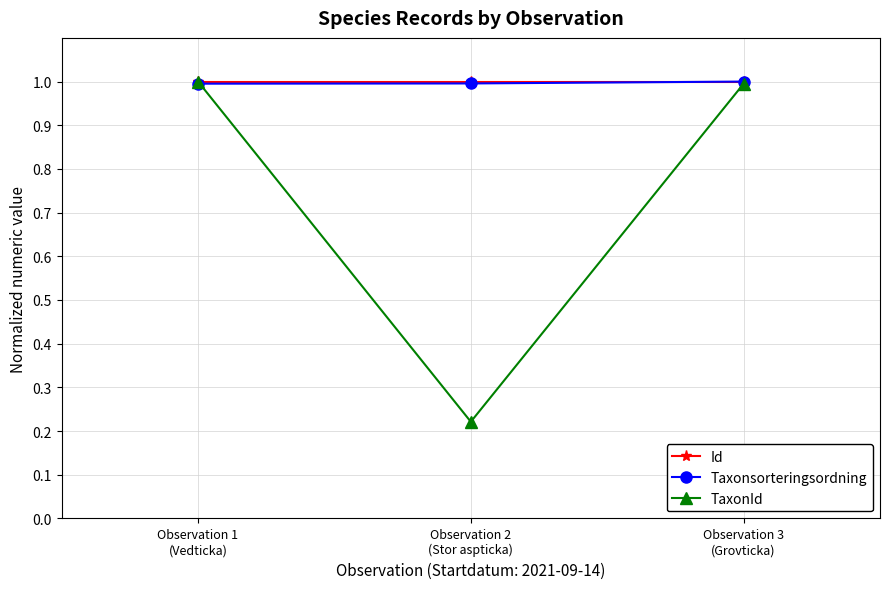

At how many categories does at least one series exceed 0?

3